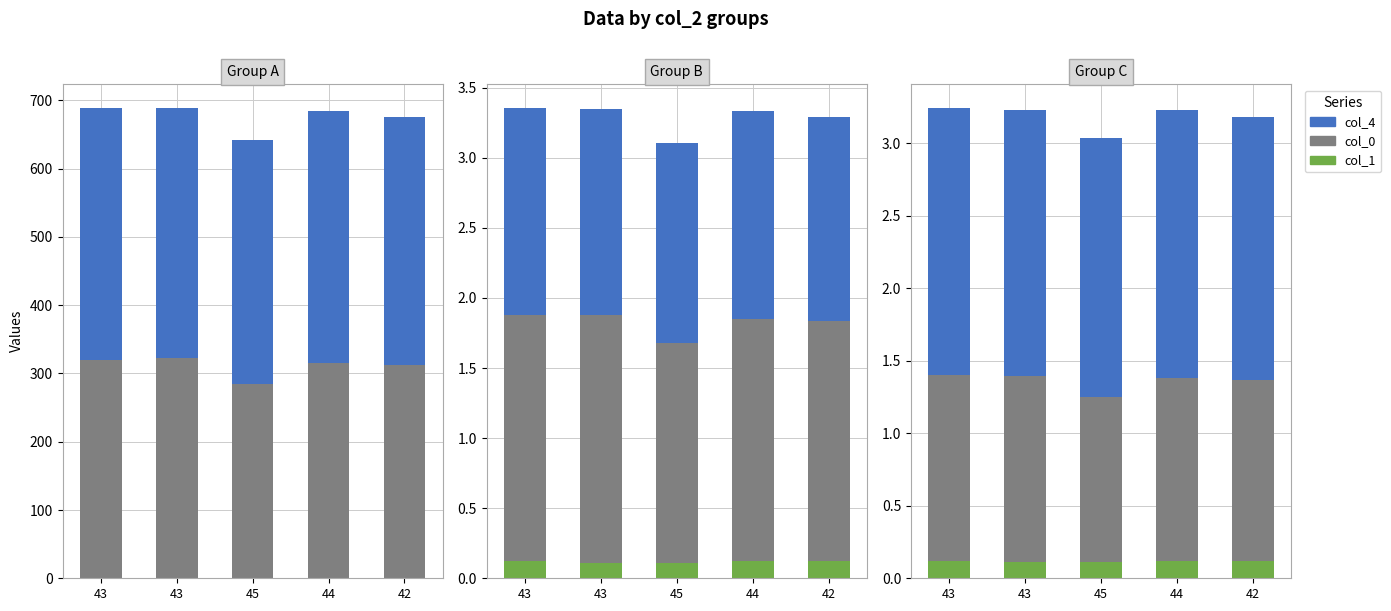

List the labels in order of col_0 value, largest first.

43, 43, 44, 42, 45